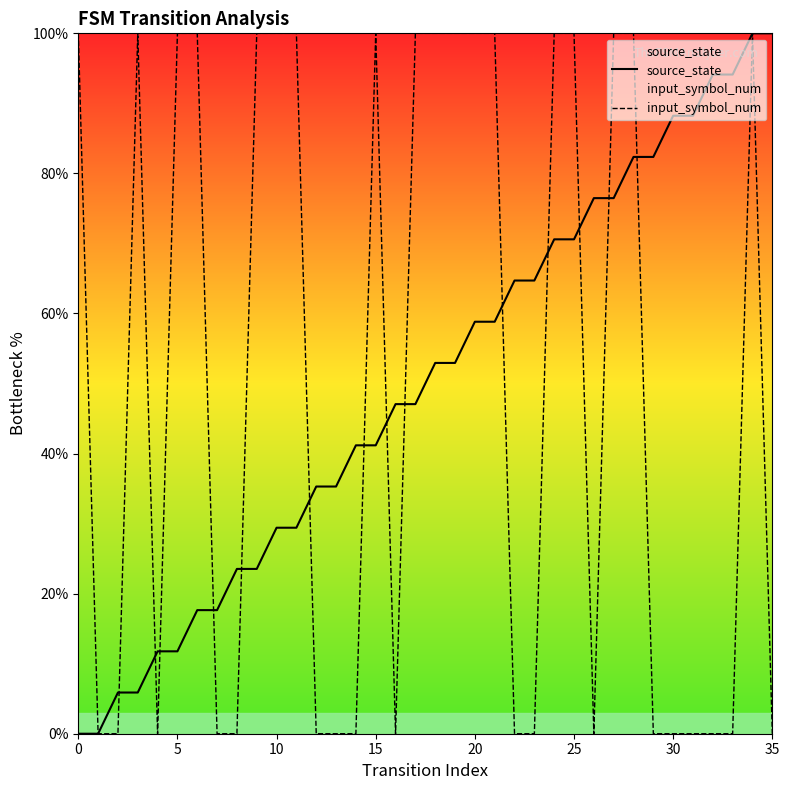

At 0, list the series in order from smallest to largest.

source_state, input_symbol_num